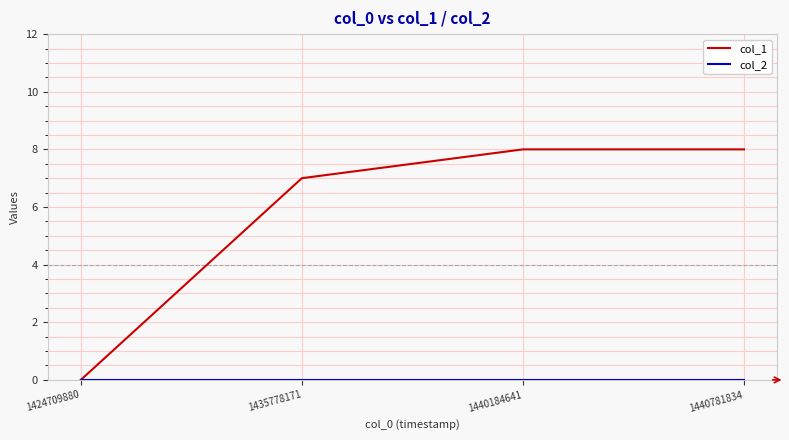

What is the greatest value displayed?

8